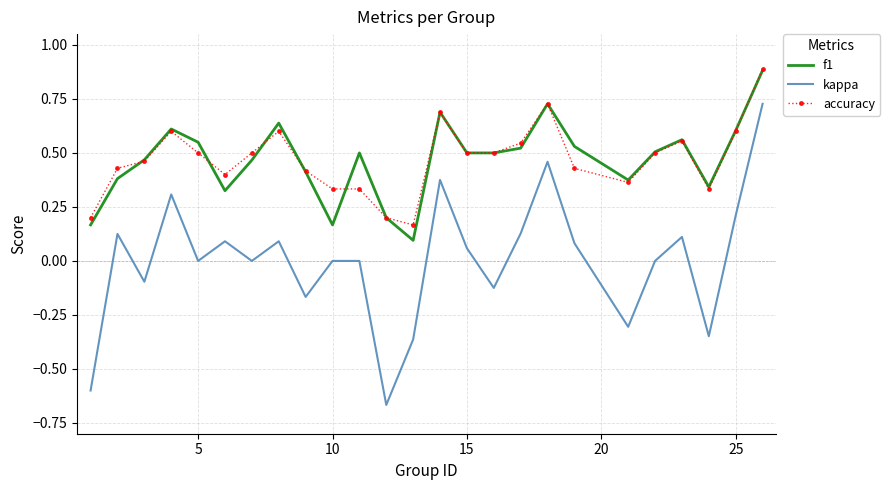

True or false: kappa and accuracy cross at least once.

False